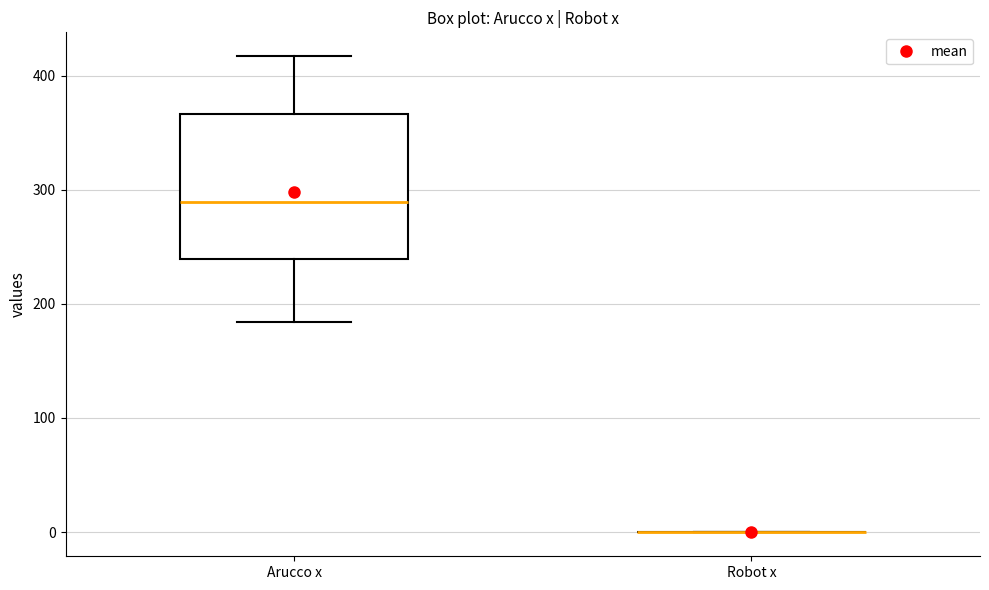

Where is the upper edge of the box for Arucco x on the y-axis? The values are not printed on the chart, so give them approximately, as read against the axis.

370